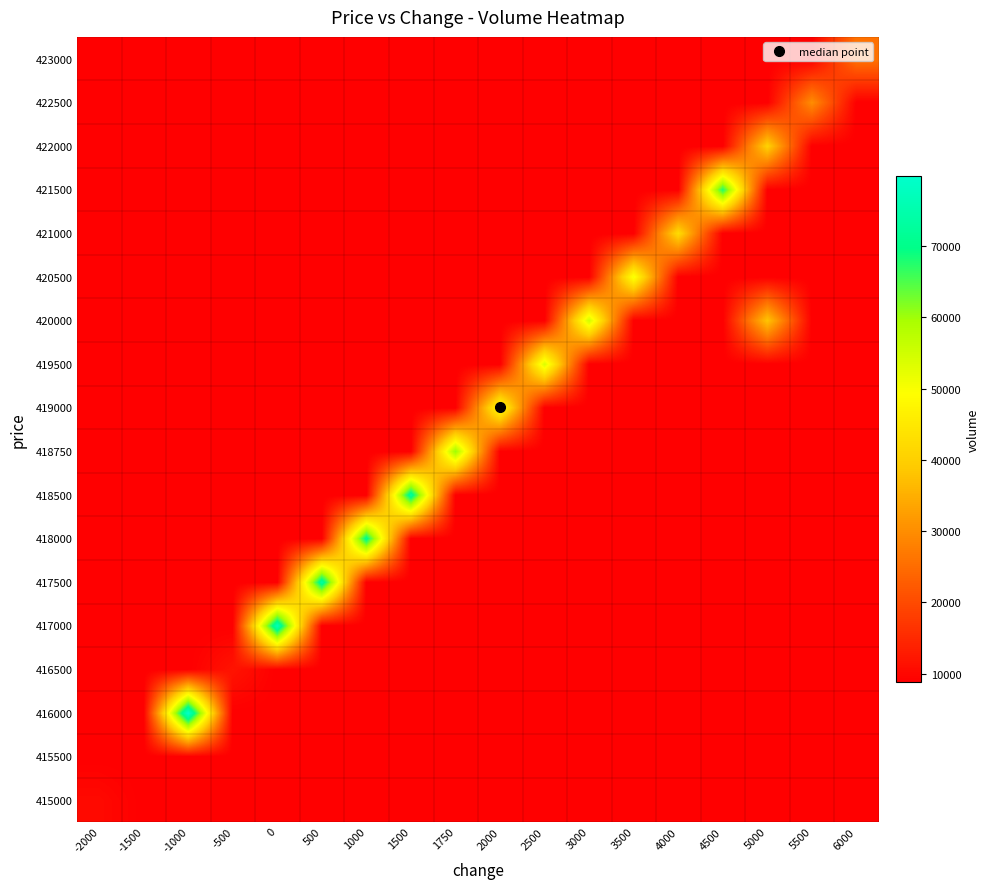

How many data points does each series have?

18